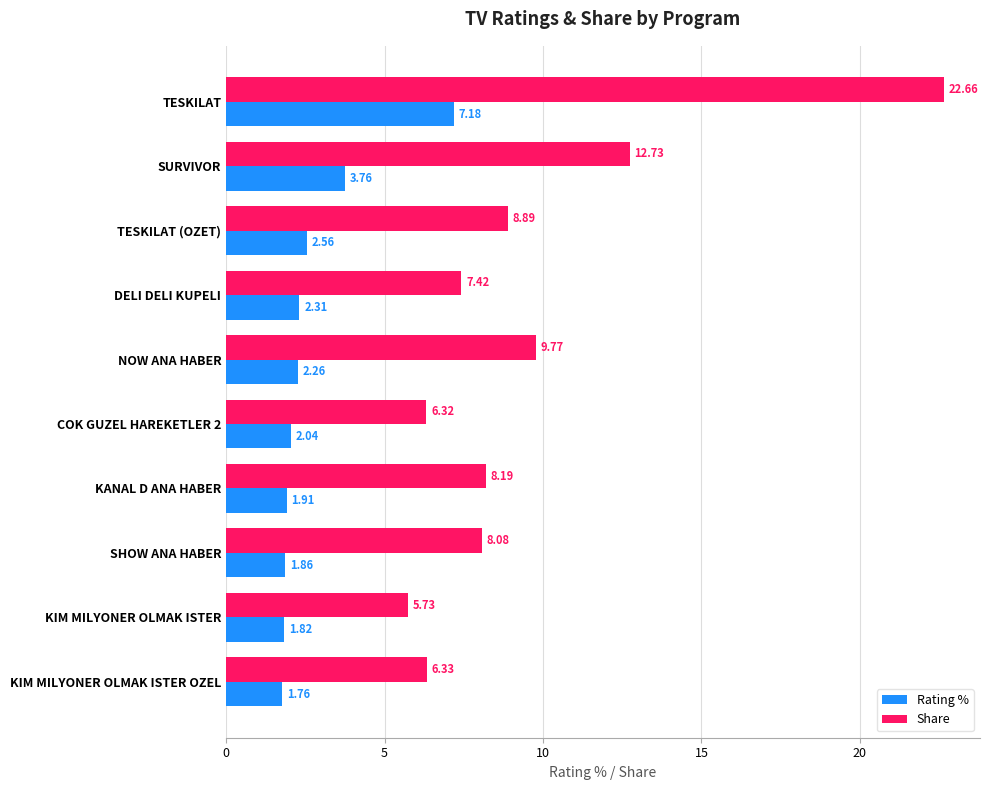

List the labels in order of Rating % value, largest first.

TESKILAT, SURVIVOR, TESKILAT (OZET), DELI DELI KUPELI, NOW ANA HABER, COK GUZEL HAREKETLER 2, KANAL D ANA HABER, SHOW ANA HABER, KIM MILYONER OLMAK ISTER, KIM MILYONER OLMAK ISTER OZEL